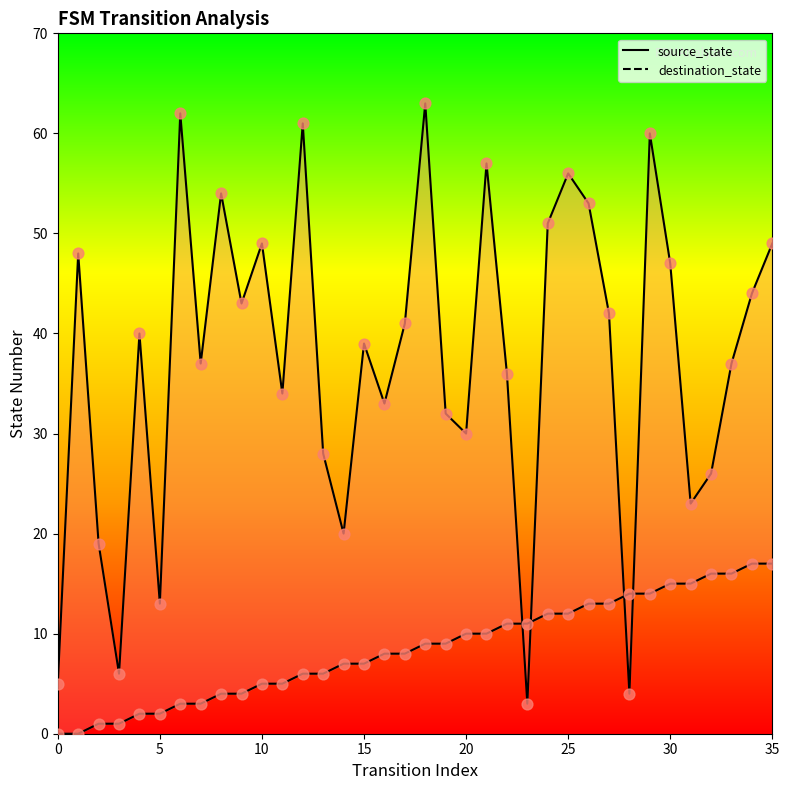

Which series reaches the maximum Y coordinate?

destination_state